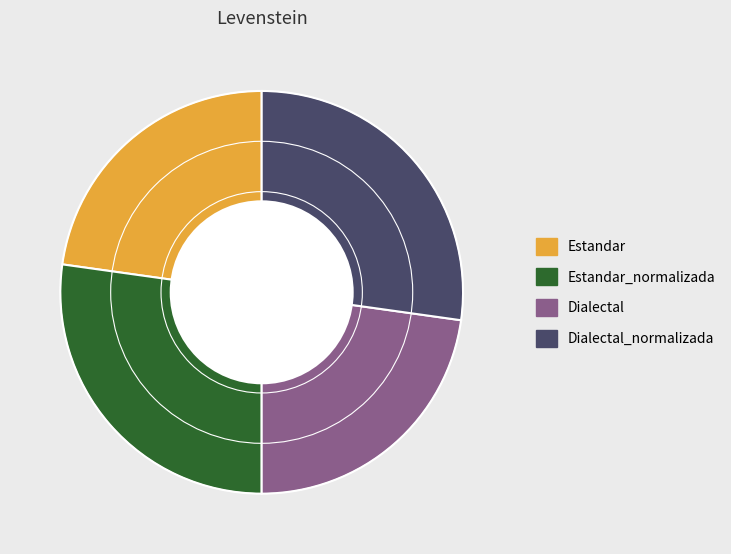

How many slices are in this pie chart?

4